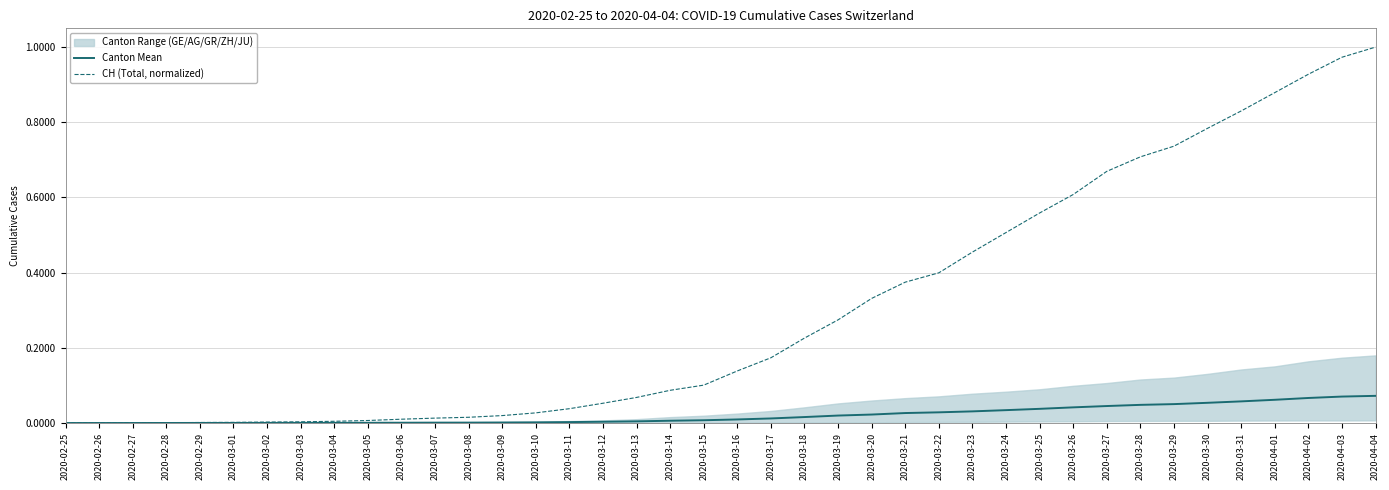

At 2020-03-26, list the series in order from largest to smallest.

CH (Total, normalized), Canton Mean